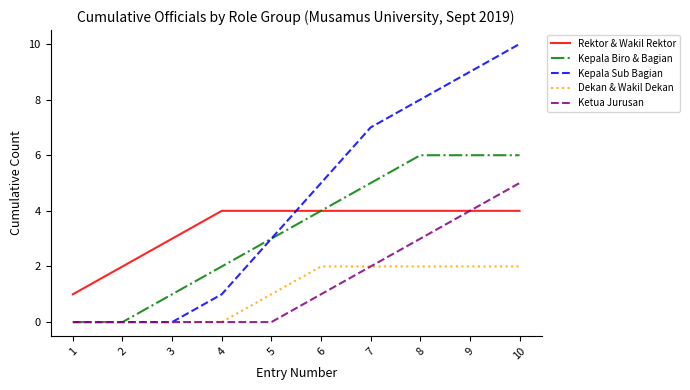

What is the sum of all Dekan & Wakil Dekan values?

11